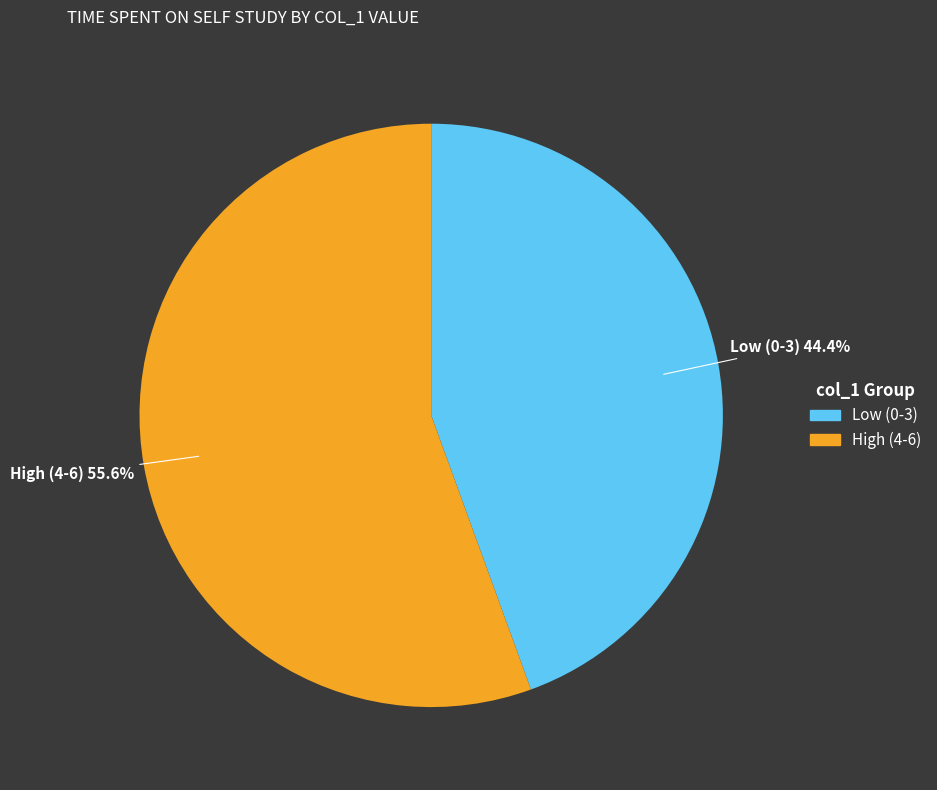

Rank the categories by value from lowest to highest.

Low (0-3), High (4-6)